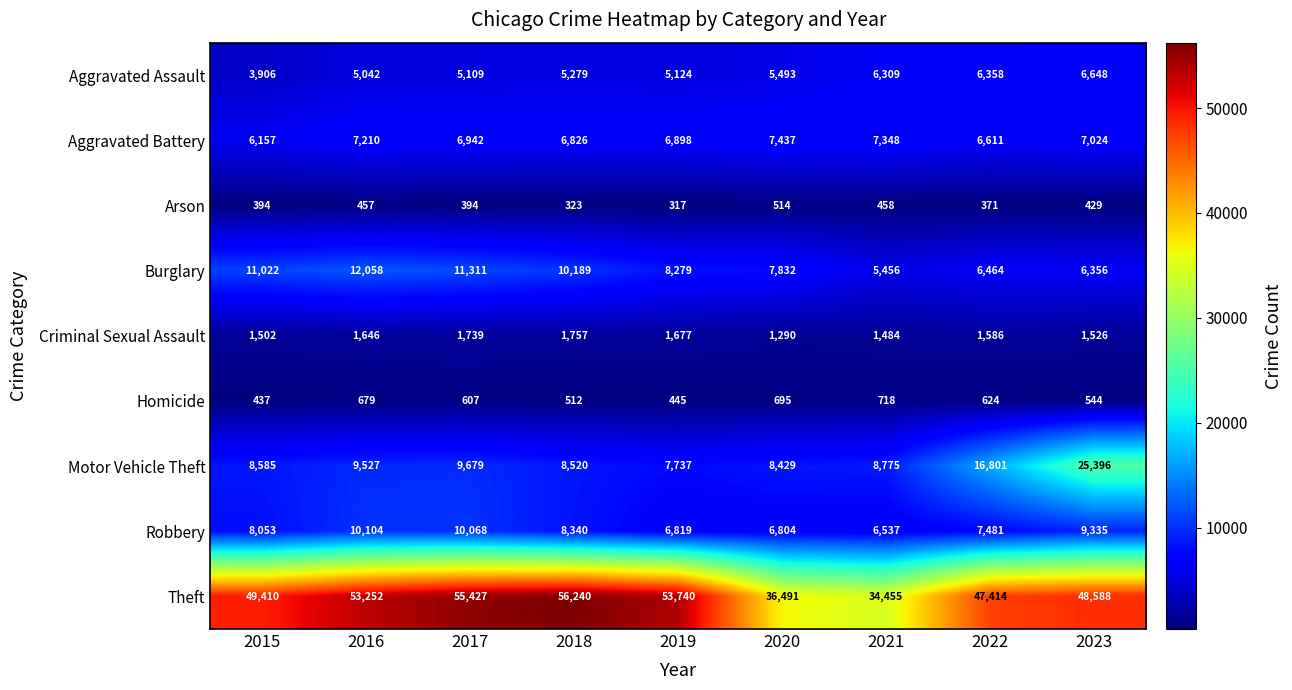

True or false: Aggravated Battery has a value of 6898 at 2019.

True